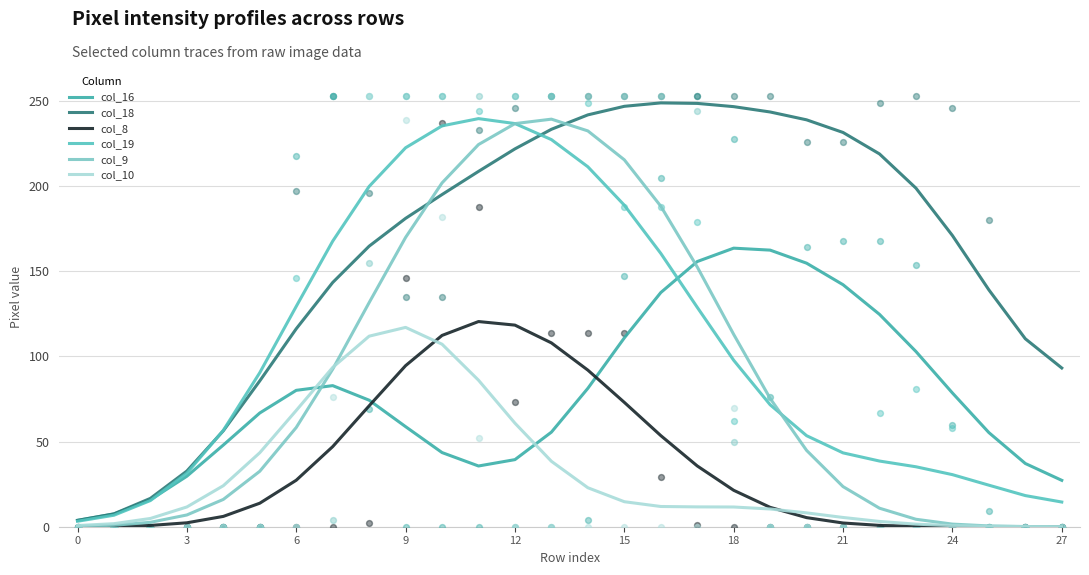

At which category is the sum across all series the highest?

11